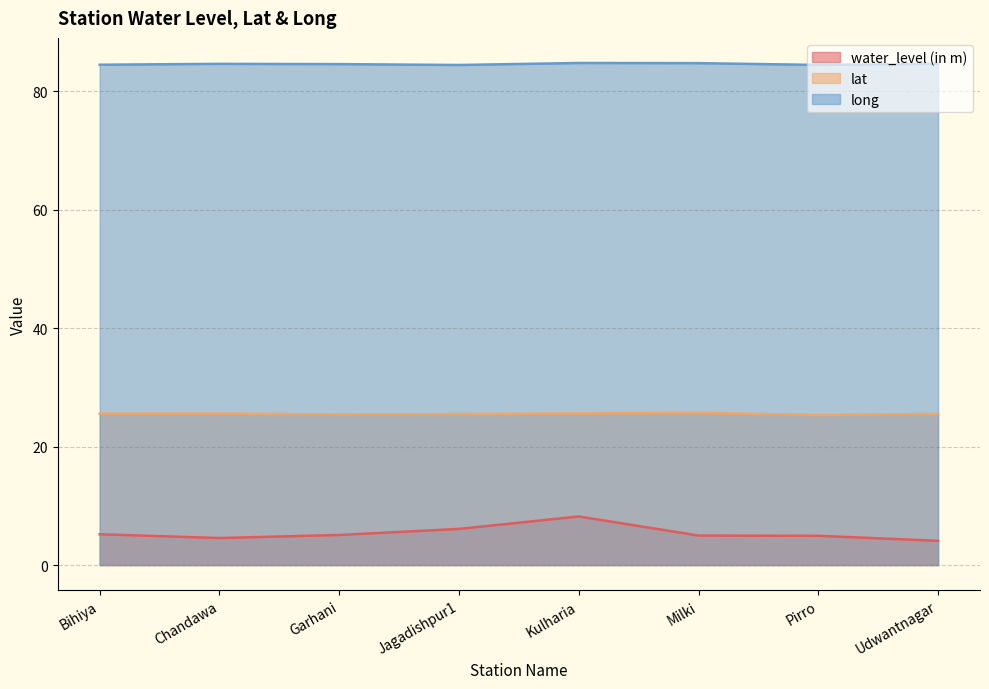

True or false: long and lat cross at least once.

False